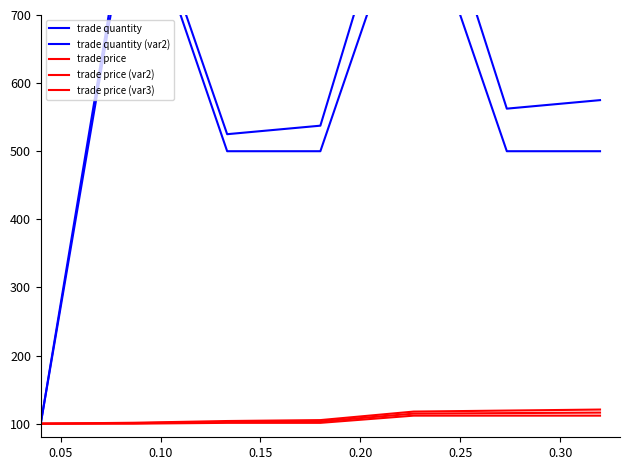

True or false: trade price (var2) and trade quantity (var2) intersect in this chart.

False